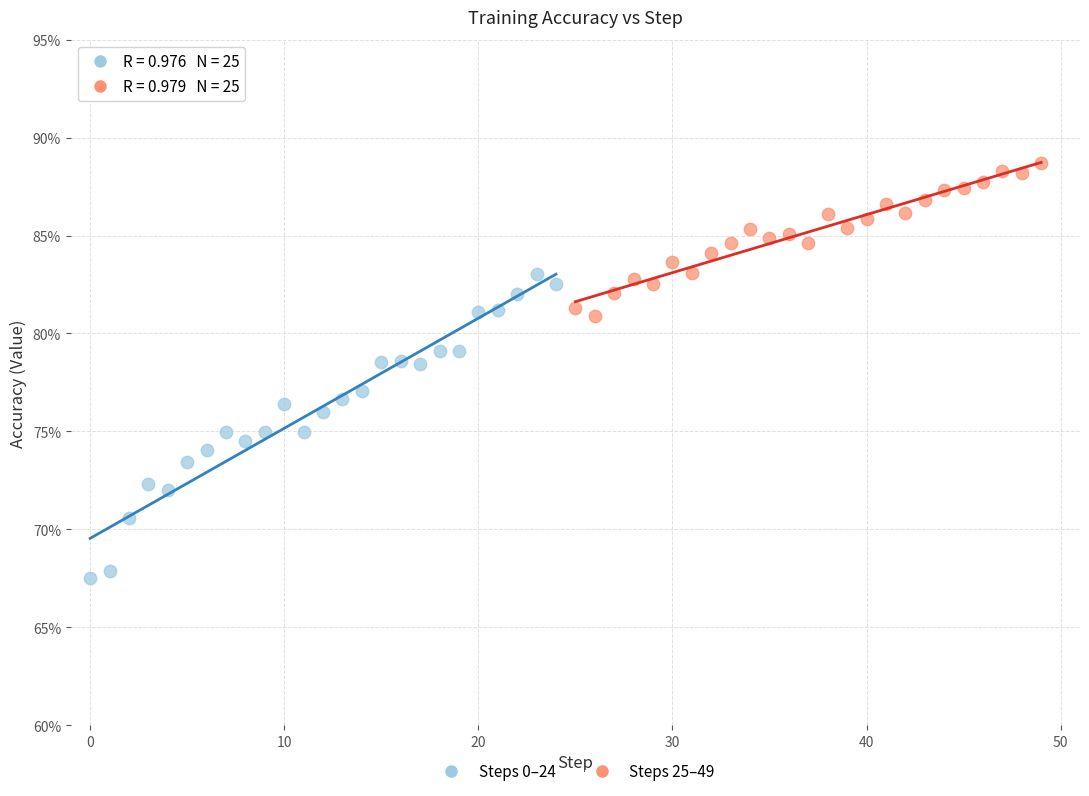

What are all the series names shown in the legend?

Steps 0–24, Steps 25–49